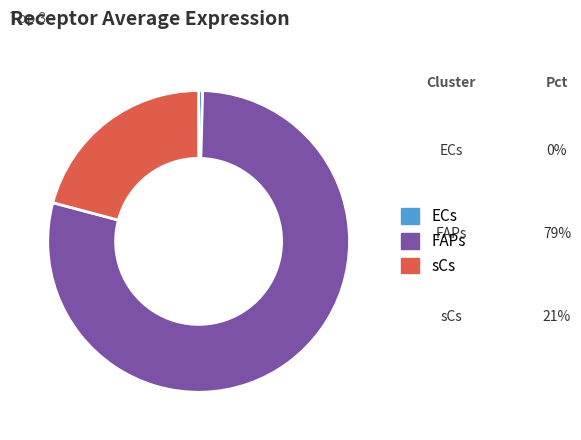

Which category accounts for the majority?

FAPs